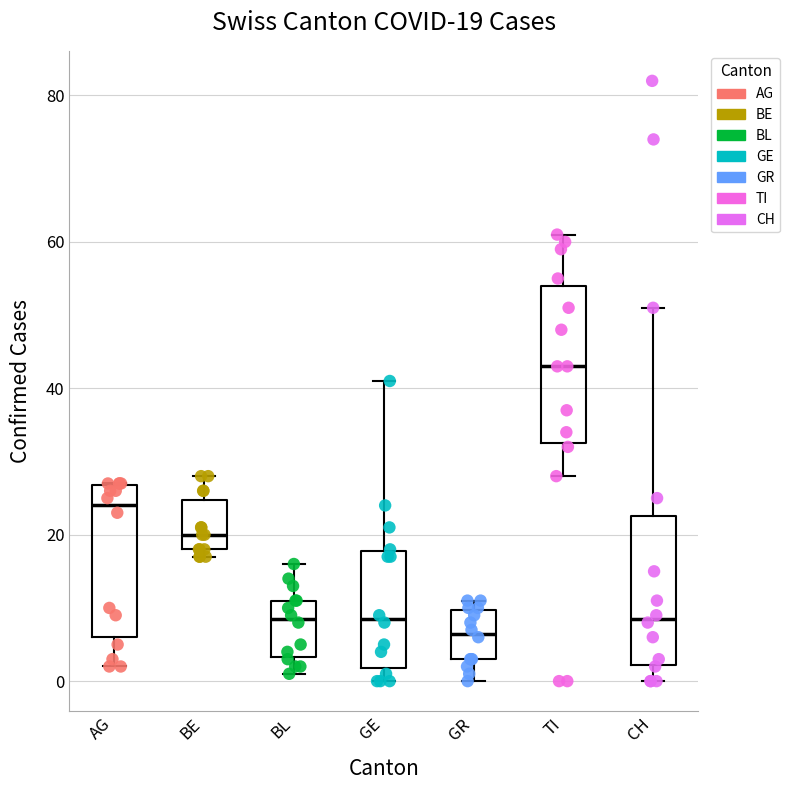

Which box's median line is the lowest?

GR